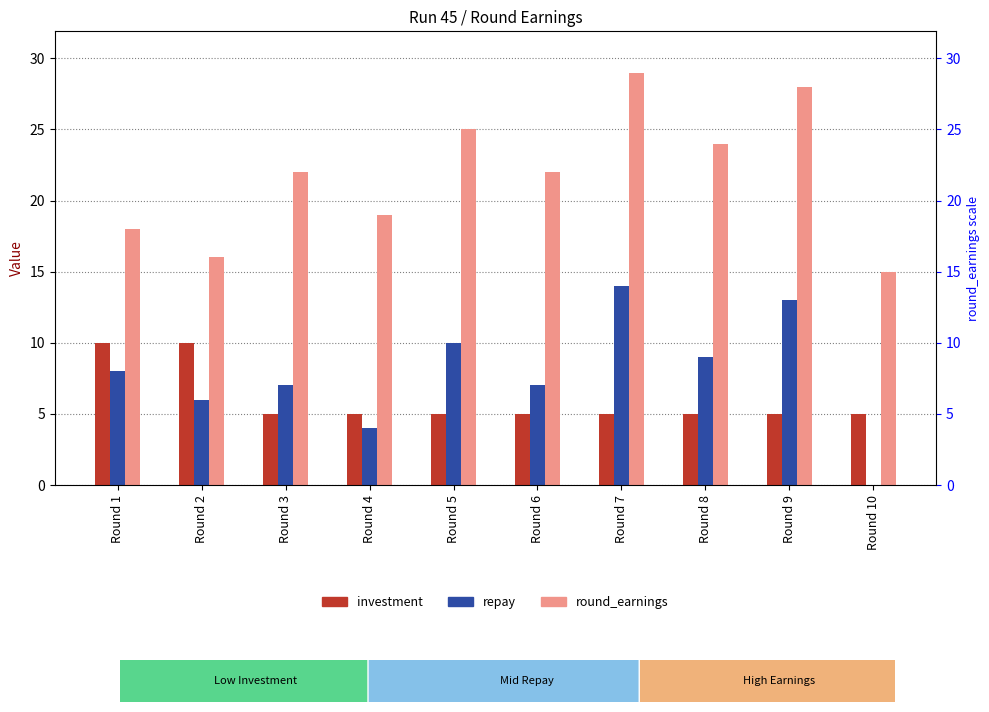

List the series in order of their peak value, highest first.

round_earnings, repay, investment